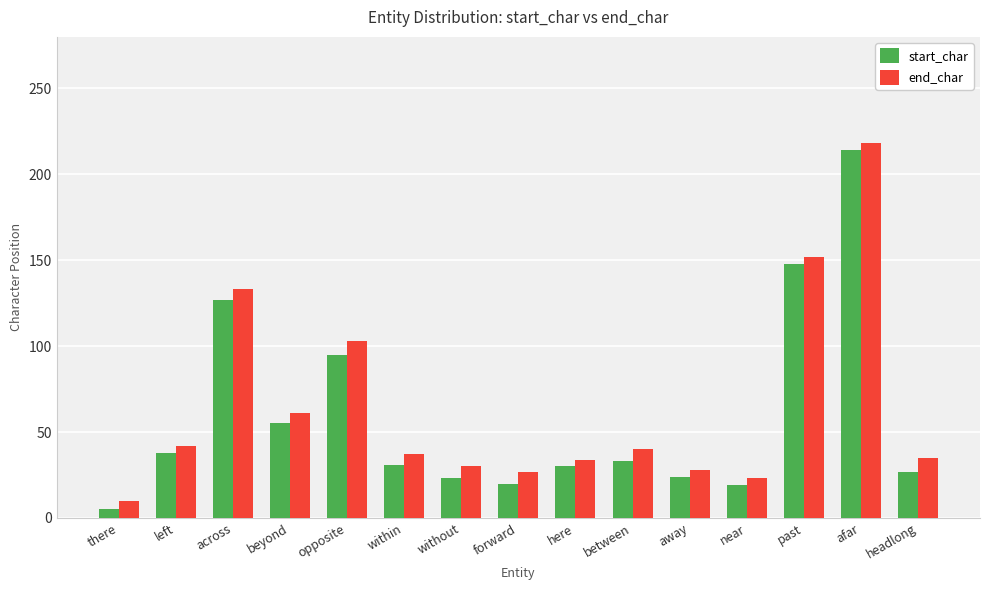

At which label is end_char closest to 114?

opposite